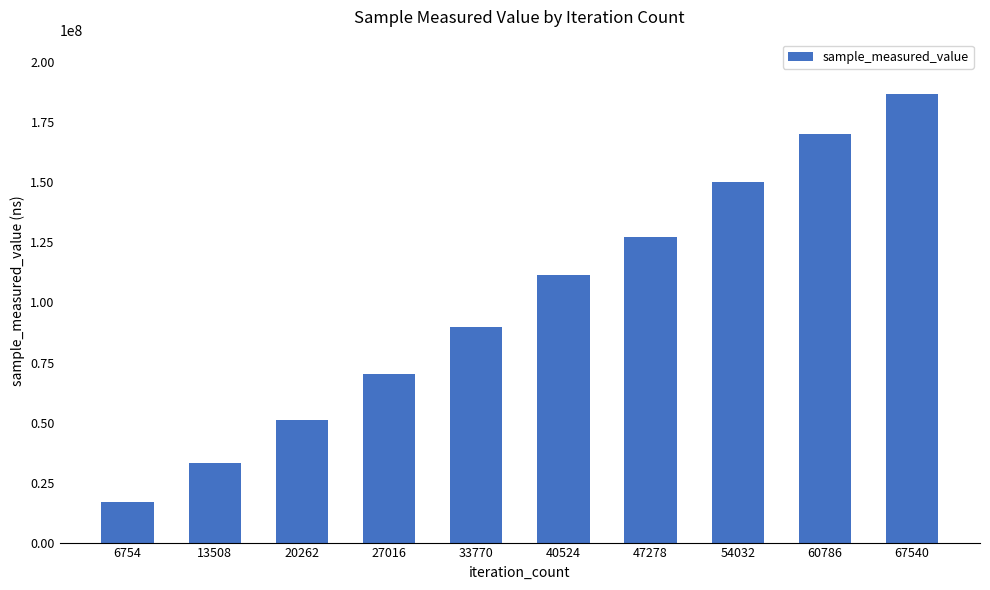

Does the chart contain stacked bars?

No